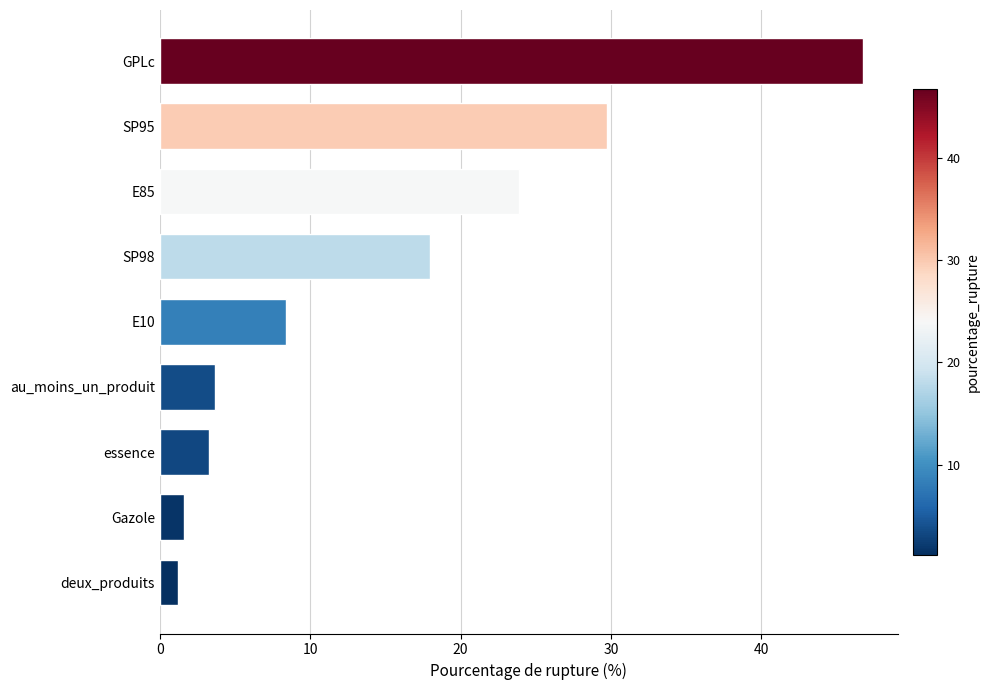

Between E85 and SP95, which is larger?

SP95